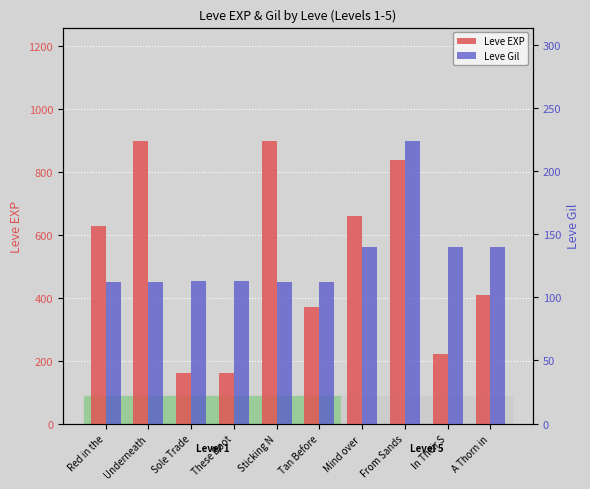

Rank the series by their maximum value, from highest to lowest.

Leve EXP, Leve Gil